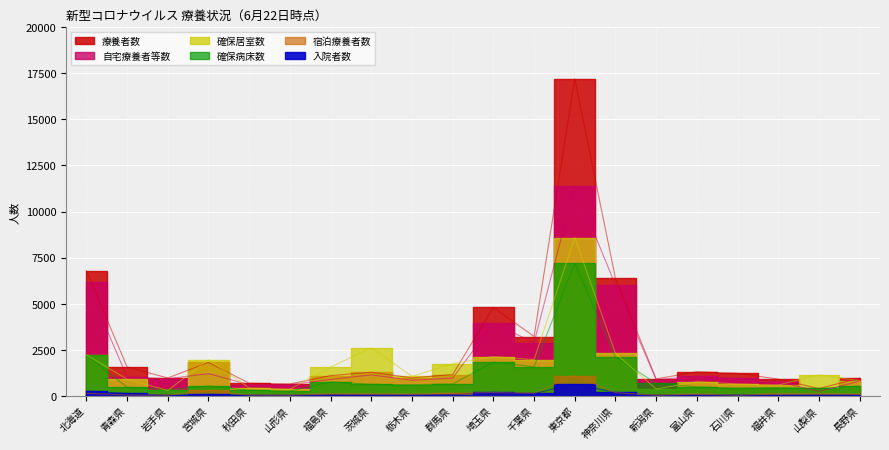

Which category has the highest value in the 確保病床数 series?

東京都